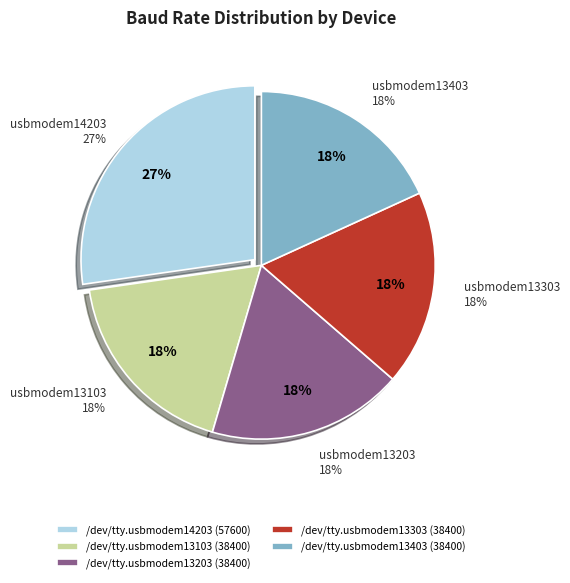

How much of the chart is everything except /dev/tty.usbmodem13103?

81.8%